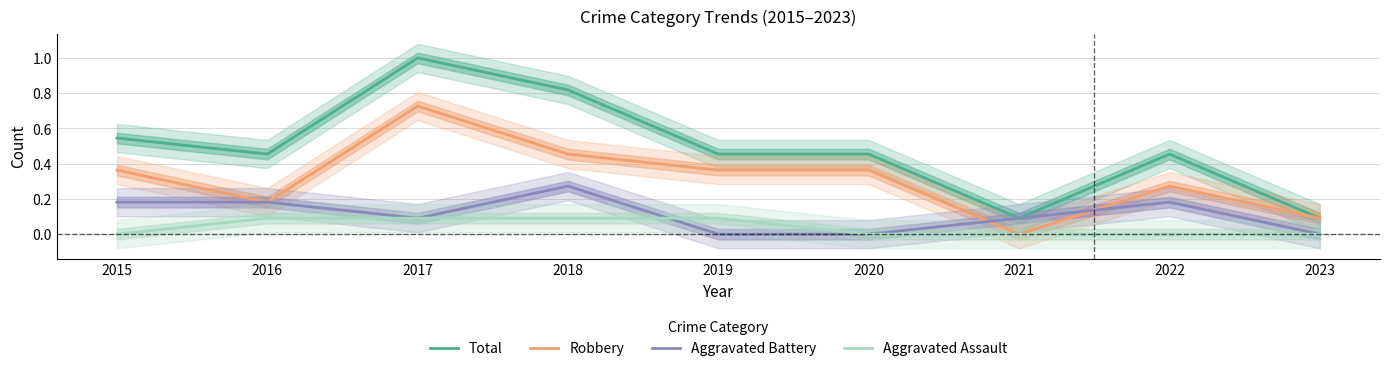

At which category does Aggravated Battery reach its first local valley?

2017